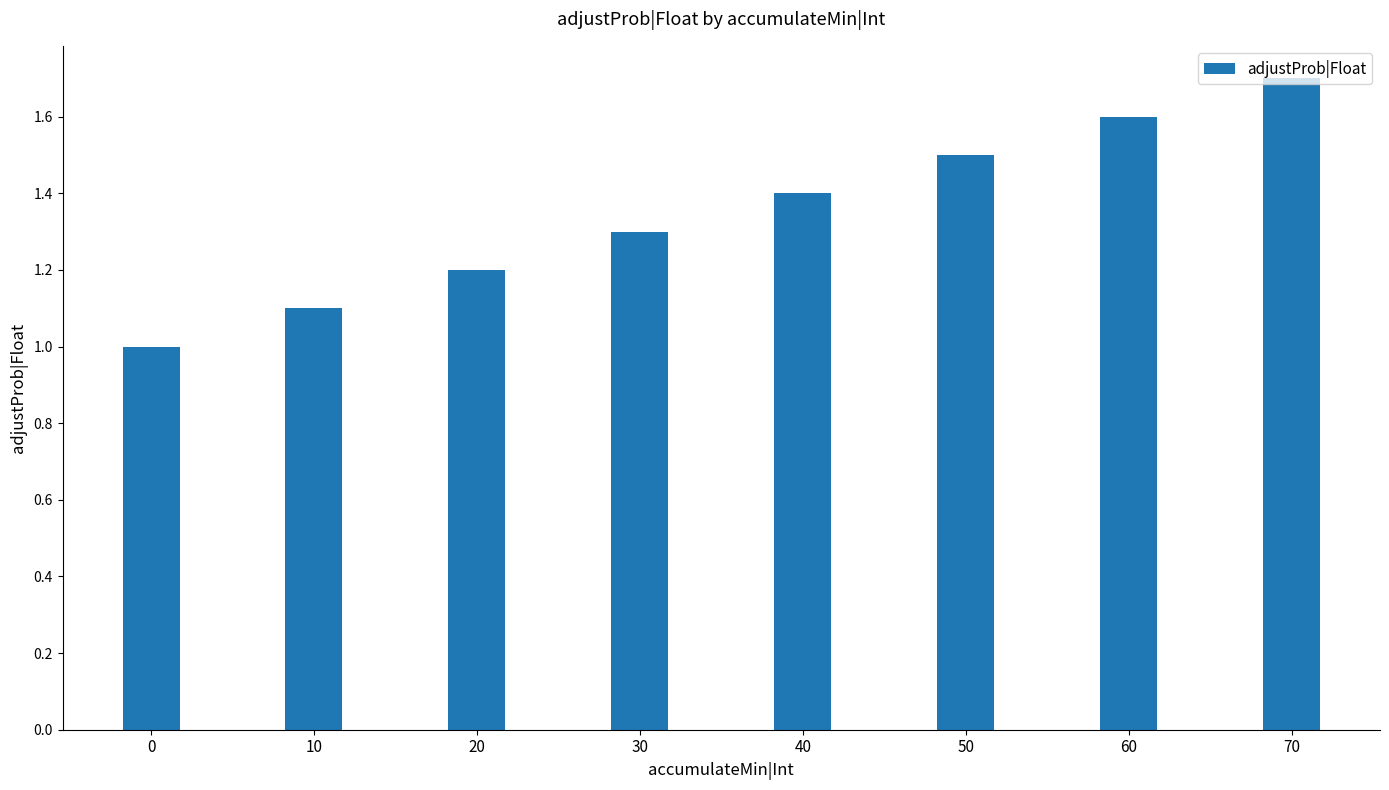

Does the chart contain stacked bars?

No